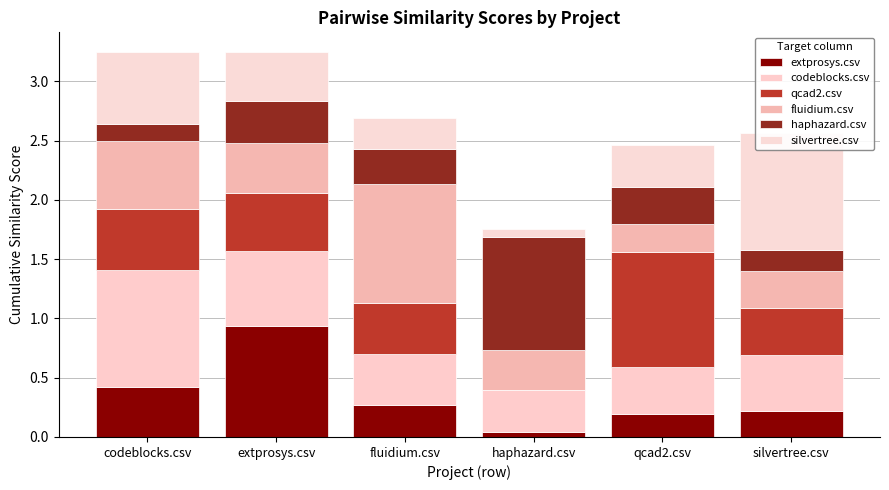

What is the sum of all extprosys.csv values?

2.1